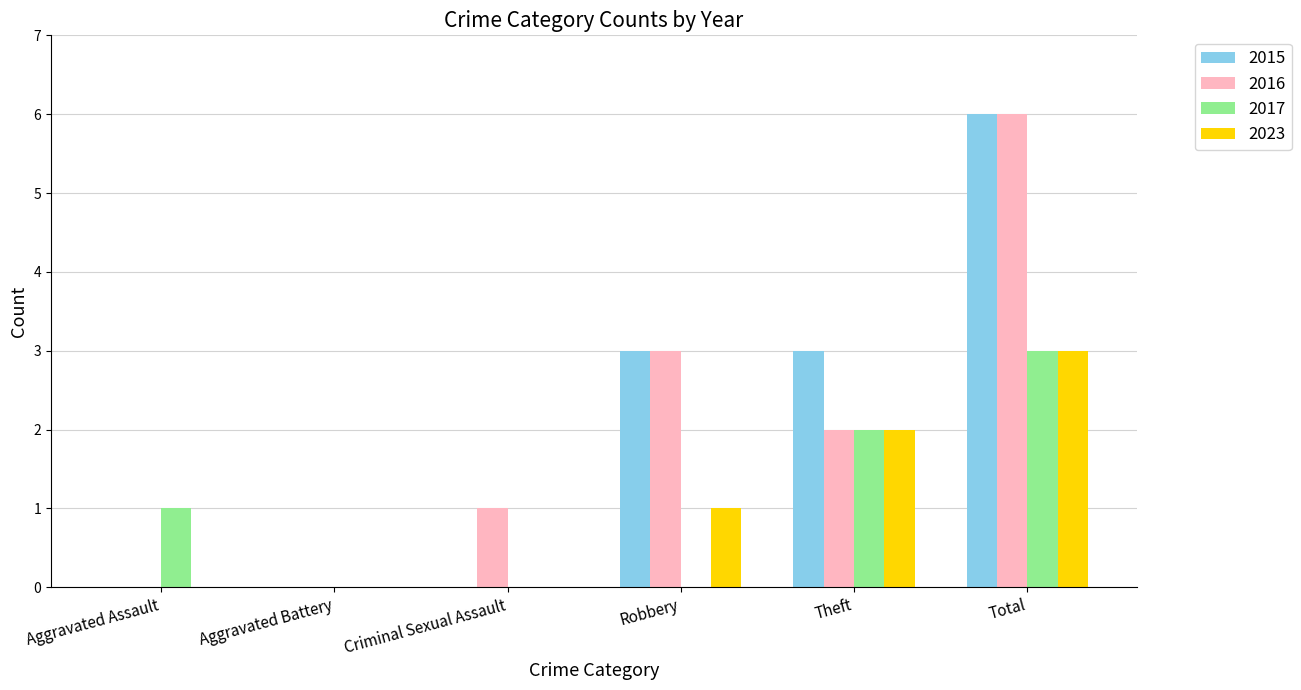

What is the highest value of the 2017 series?

3